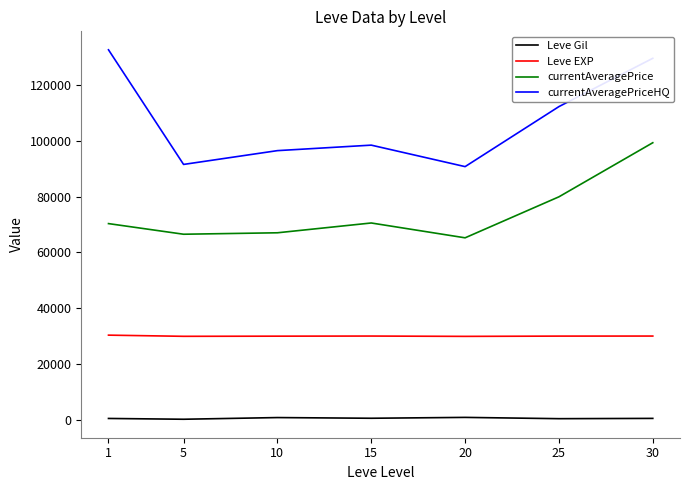

How many lines are shown in the chart?

4